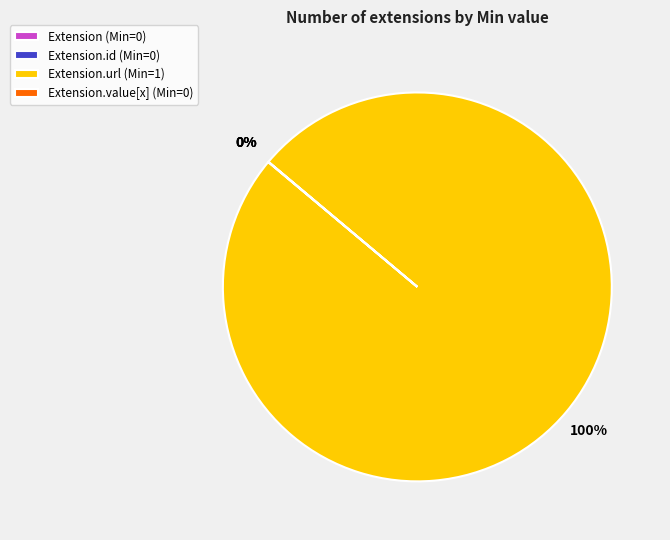

True or false: Extension.url (Min=1) accounts for 100% of the total.

True